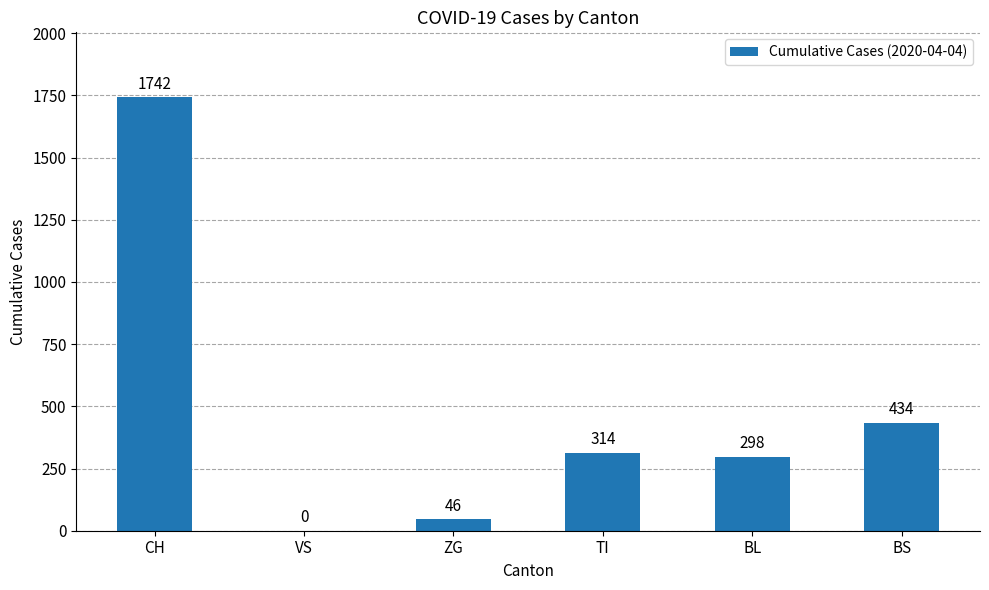

At which label does the data first exceed 314?

CH